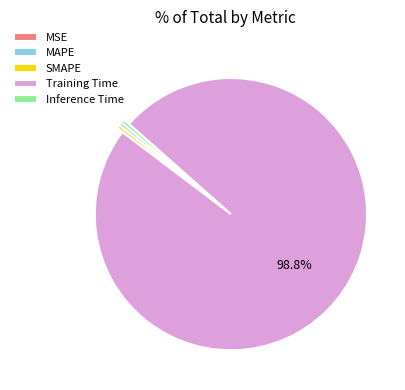

Which slice is the largest?

Training Time